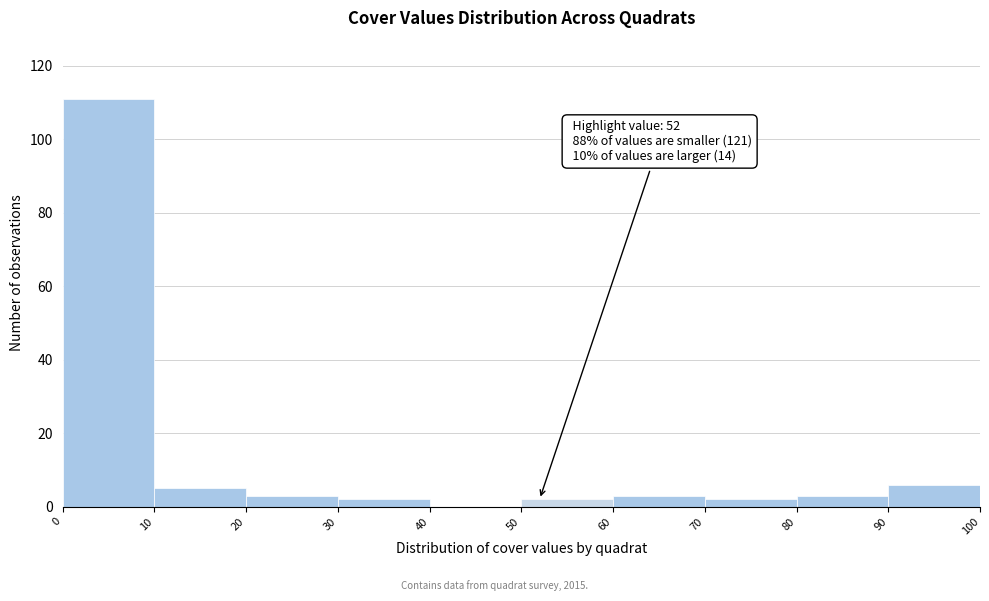

Over which range of the x-axis is the bar tallest?

0 to 10